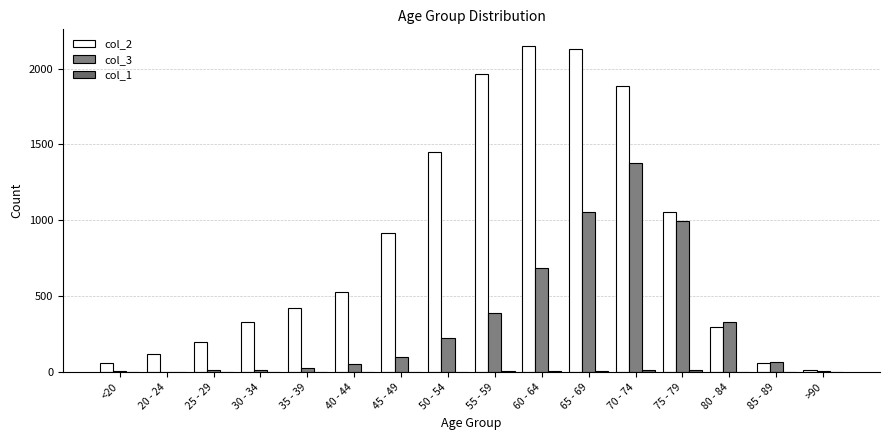

What is the label of the 14th bar from the left?

80 - 84